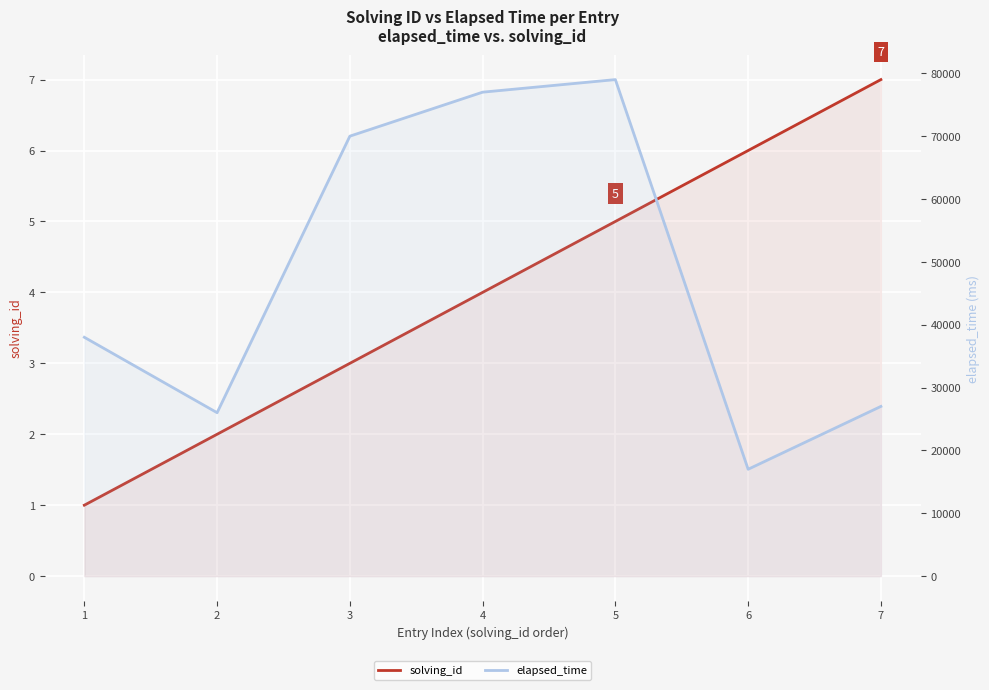

How many lines are shown in the chart?

2